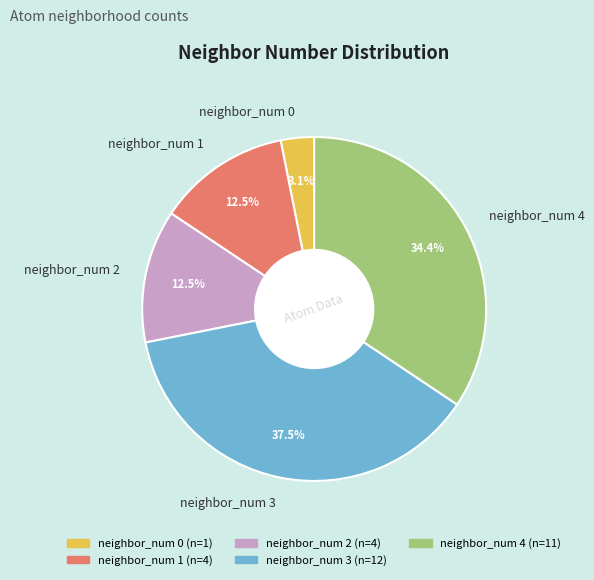

How much of the chart is everything except neighbor_num 2?

87.5%